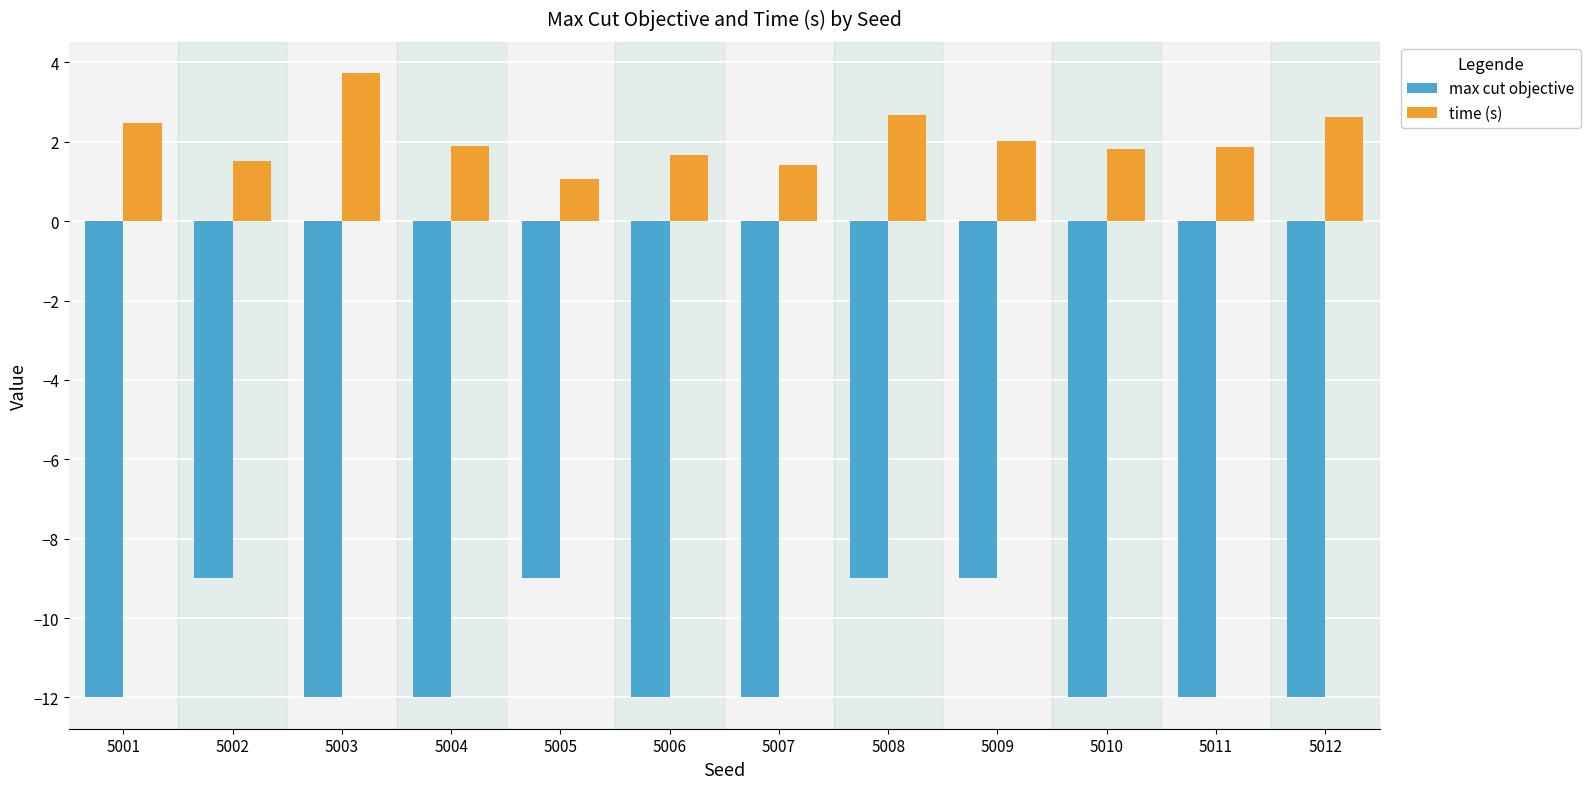

What is the difference between the highest and lowest values at 5007?

13.4